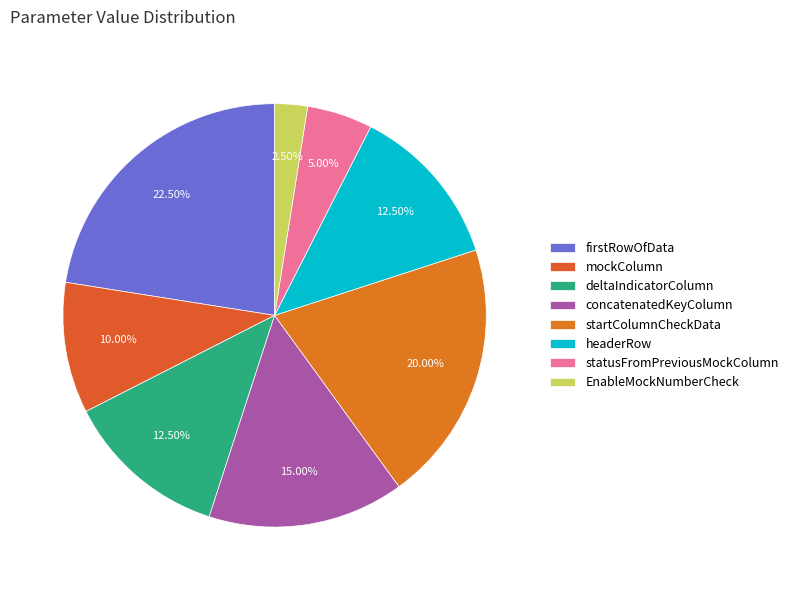

Which slice is the smallest?

EnableMockNumberCheck